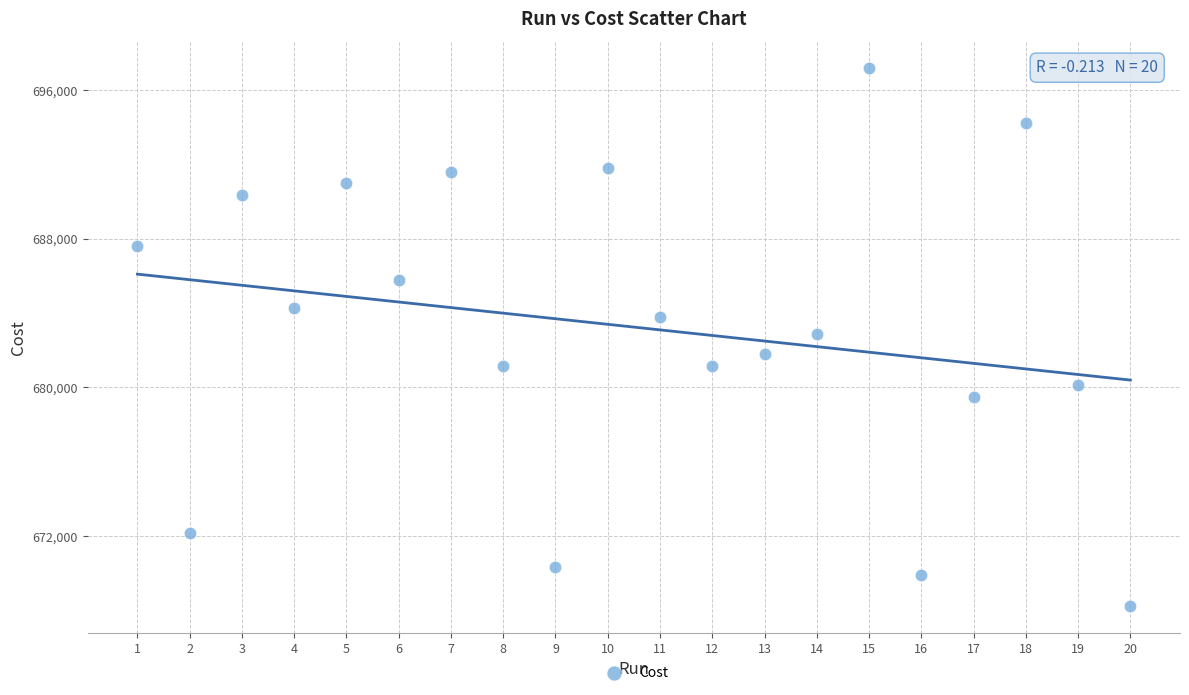

What is the range of X values (max minus min)?

19.0